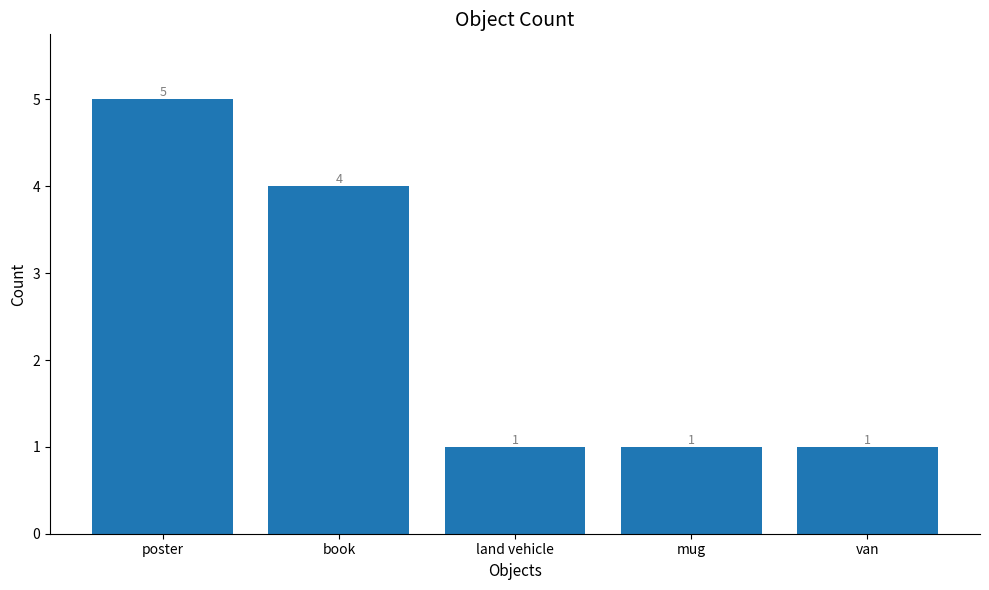

Is it true that the value at van is 2?

False